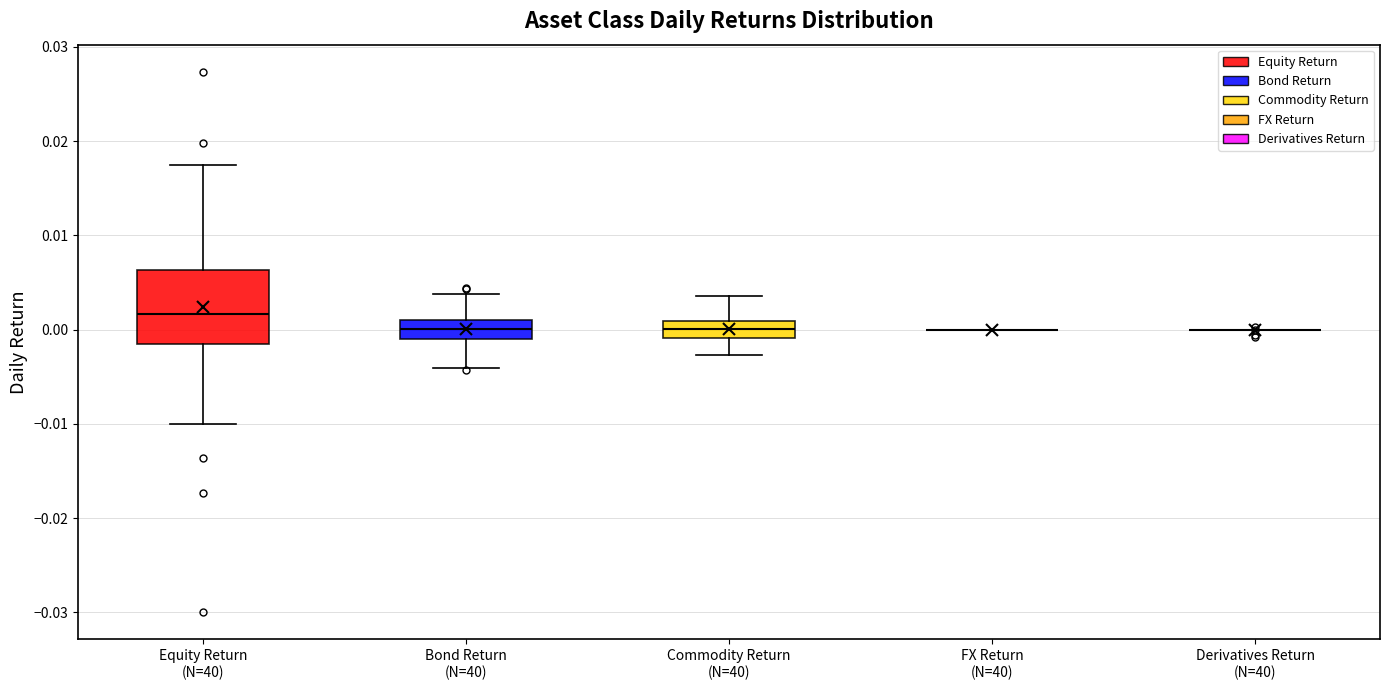

Comparing the boxes themselves (not the whiskers), which one is the tallest?

Equity Return (N=40)